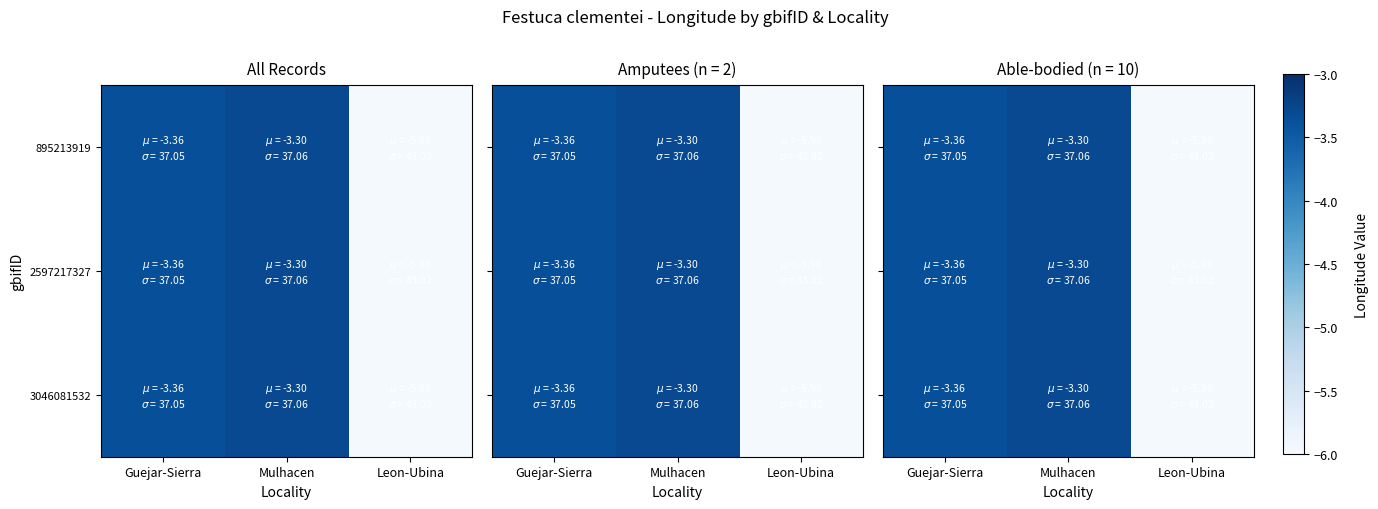

List the labels in order of 3046081532 value, largest first.

Mulhacen, Guejar-Sierra, Leon-Ubina